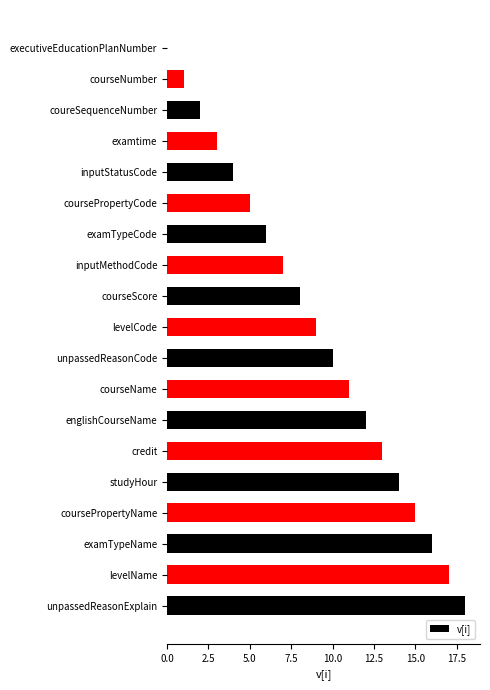

Between levelCode and courseScore, which is larger?

levelCode